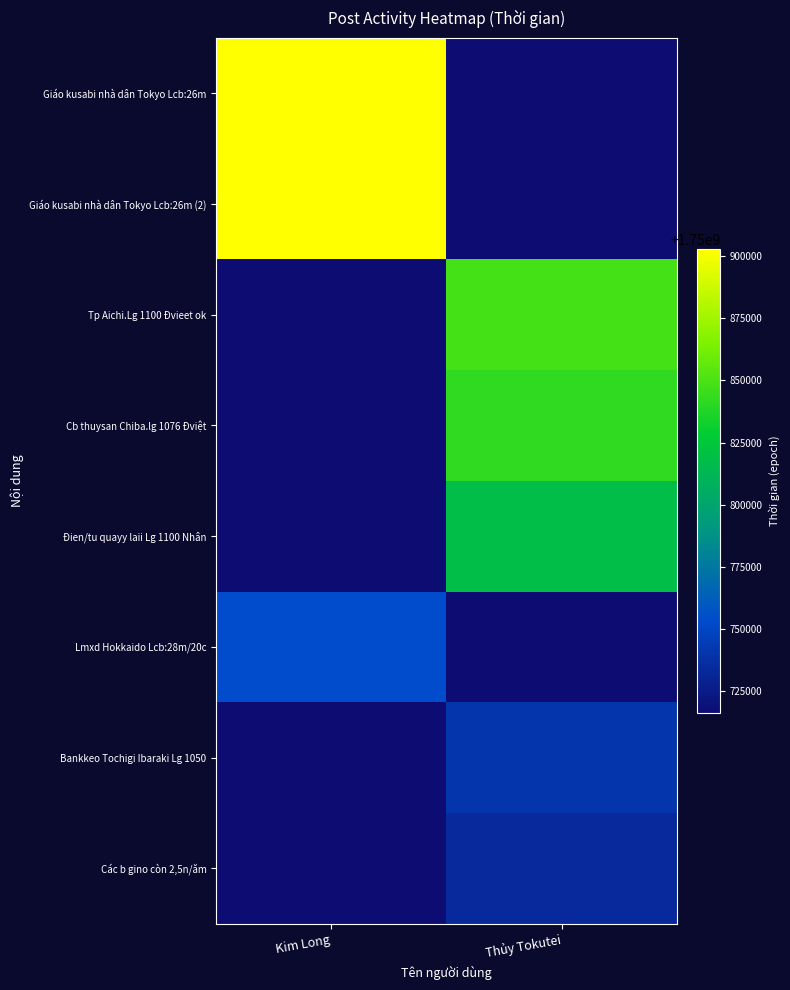

Reading right to left, what are all the values shown in this chart?

Giáo kusabi nhà dân Tokyo Lcb:26m: Thủy Tokutei=0	Kim Long=1750902900
Giáo kusabi nhà dân Tokyo Lcb:26m (2): Thủy Tokutei=0	Kim Long=1750902900
Tp Aichi.Lg 1100 Đvieet ok: Thủy Tokutei=1750848780	Kim Long=0
Cb thuysan Chiba.lg 1076 Đviệt: Thủy Tokutei=1750842120	Kim Long=0
Đien/tu quayy laii Lg 1100 Nhân: Thủy Tokutei=1750818180	Kim Long=0
Lmxd Hokkaido Lcb:28m/20c: Thủy Tokutei=0	Kim Long=1750753560
Bankkeo Tochigi Ibaraki Lg 1050: Thủy Tokutei=1750740780	Kim Long=0
Các b gino còn 2,5n/ăm: Thủy Tokutei=1750733340	Kim Long=0